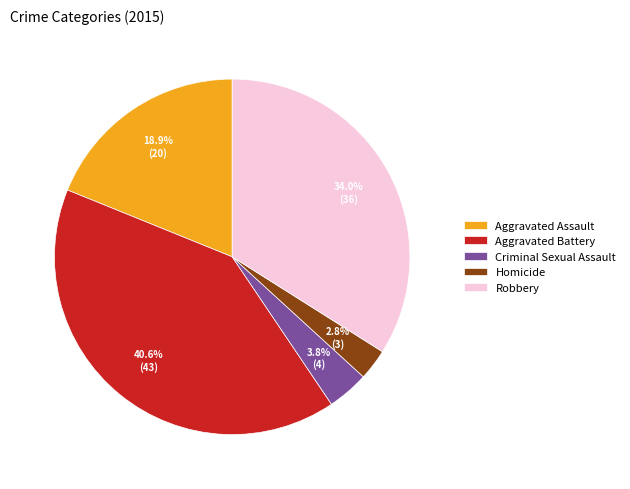

What is the ratio of the value at Aggravated Assault to the value at Criminal Sexual Assault?

5.0